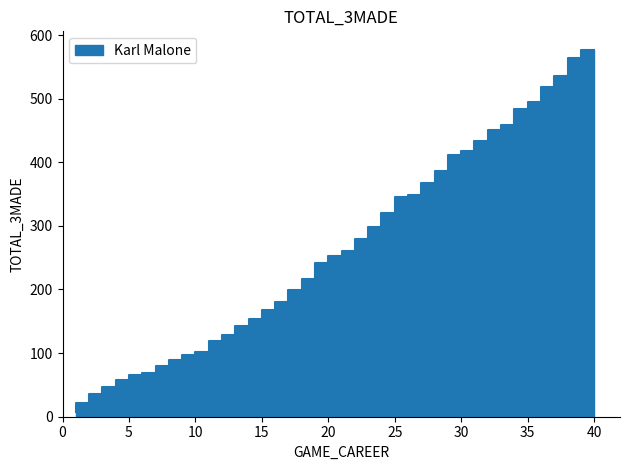

Rank the categories by value from highest to lowest.

40, 39, 38, 37, 36, 35, 34, 33, 32, 31, 30, 29, 28, 27, 26, 25, 24, 23, 22, 21, 20, 19, 18, 17, 16, 15, 14, 13, 12, 11, 10, 9, 8, 7, 6, 5, 4, 3, 2, 1